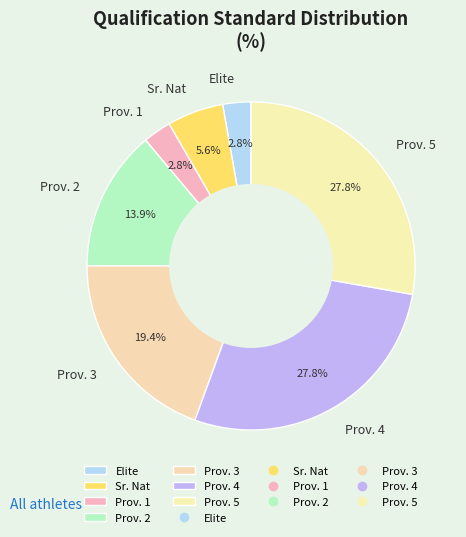

What percentage is NOT represented by Elite?

97.2%